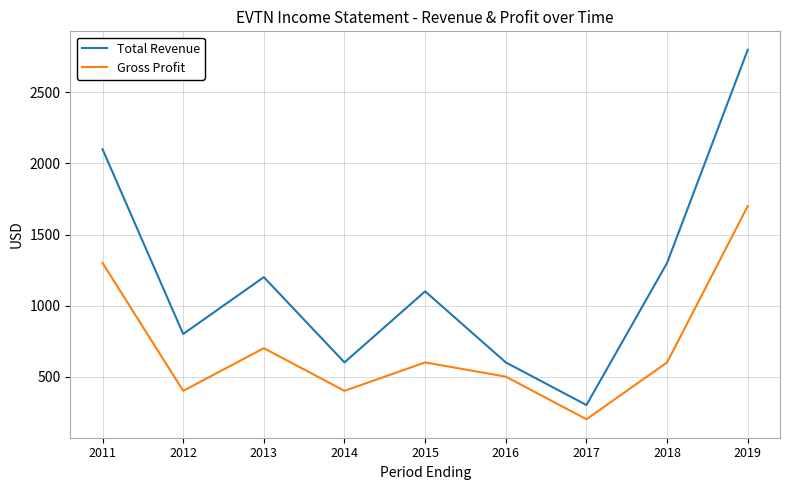

What is the average value of the Total Revenue series?

1200